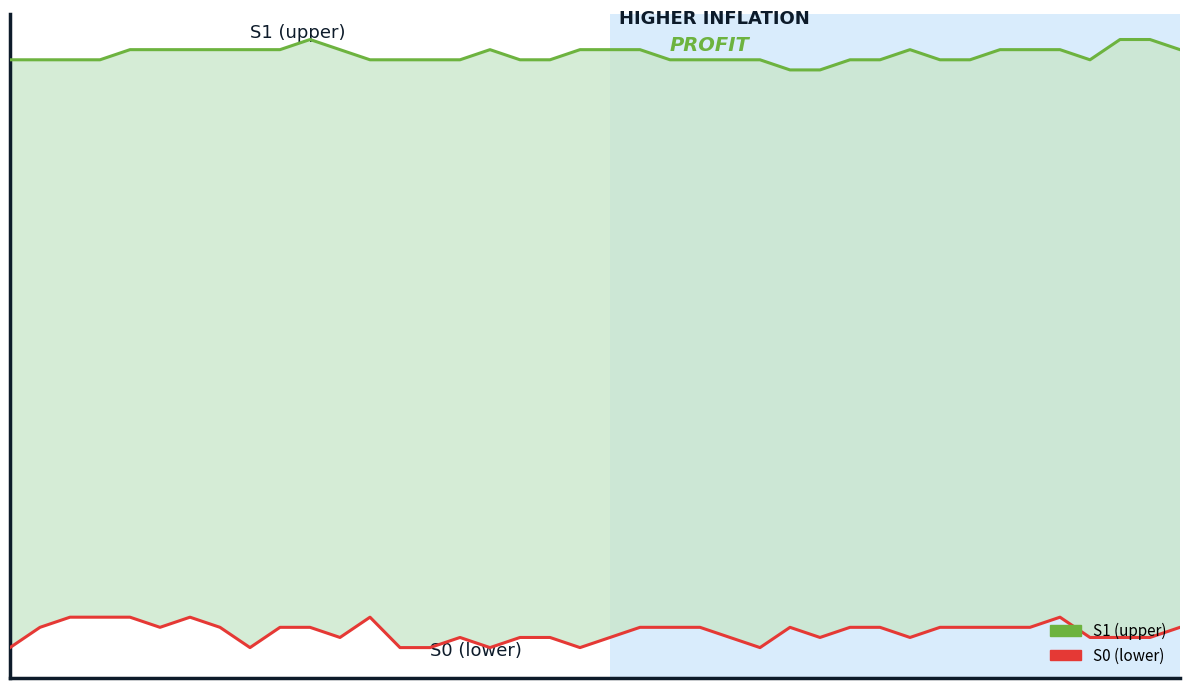

The S0 series shows 299 at 36. True or false?

False